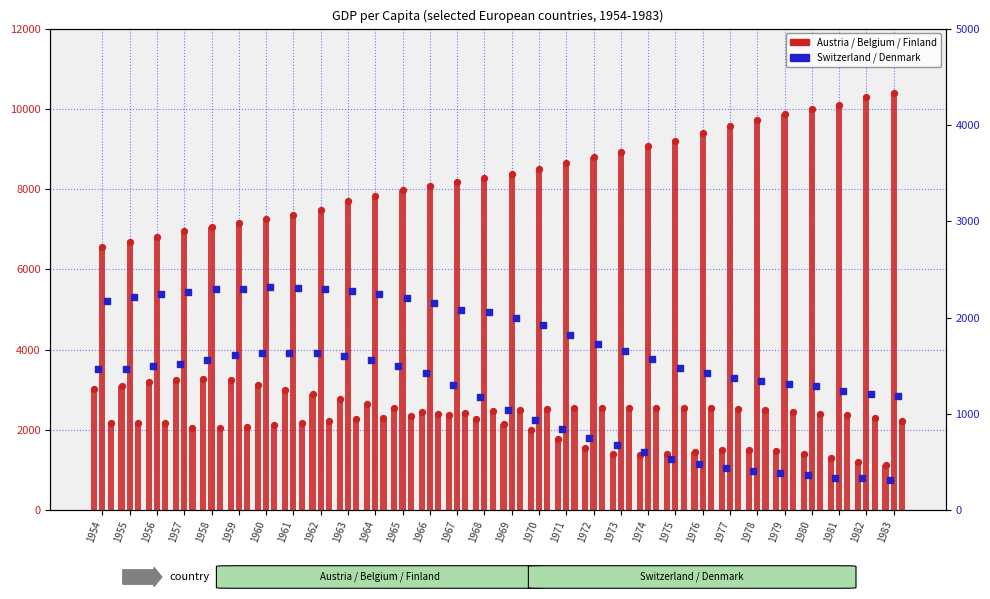

At how many categories does at least one series exceed 340?

30